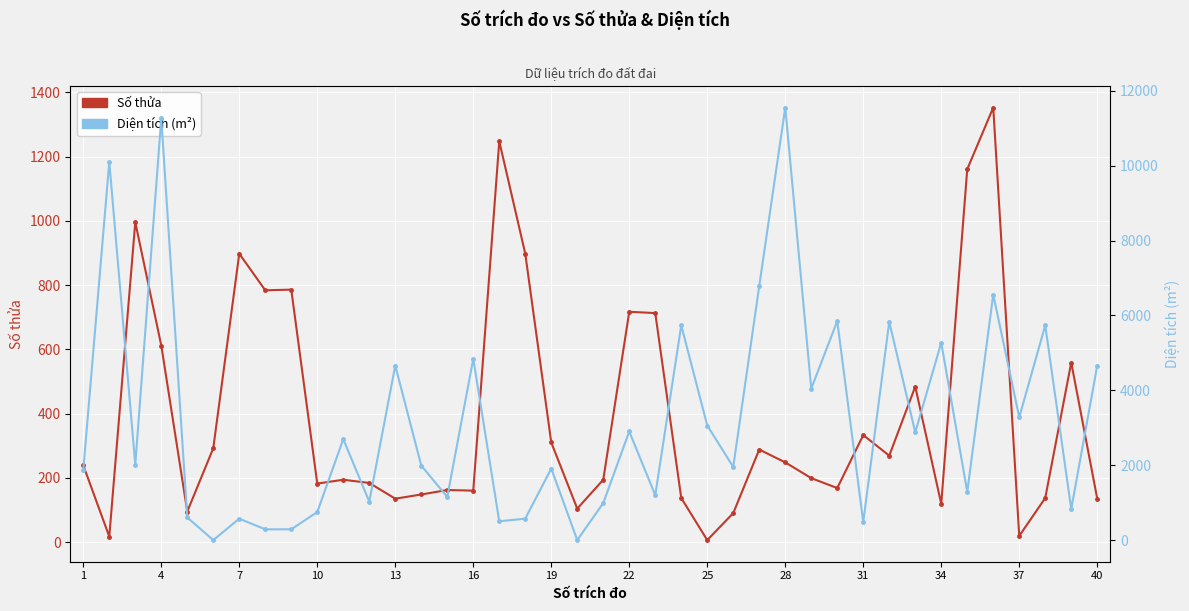

What is the difference between the maximum and minimum values in the Số thửa series?

1347.0